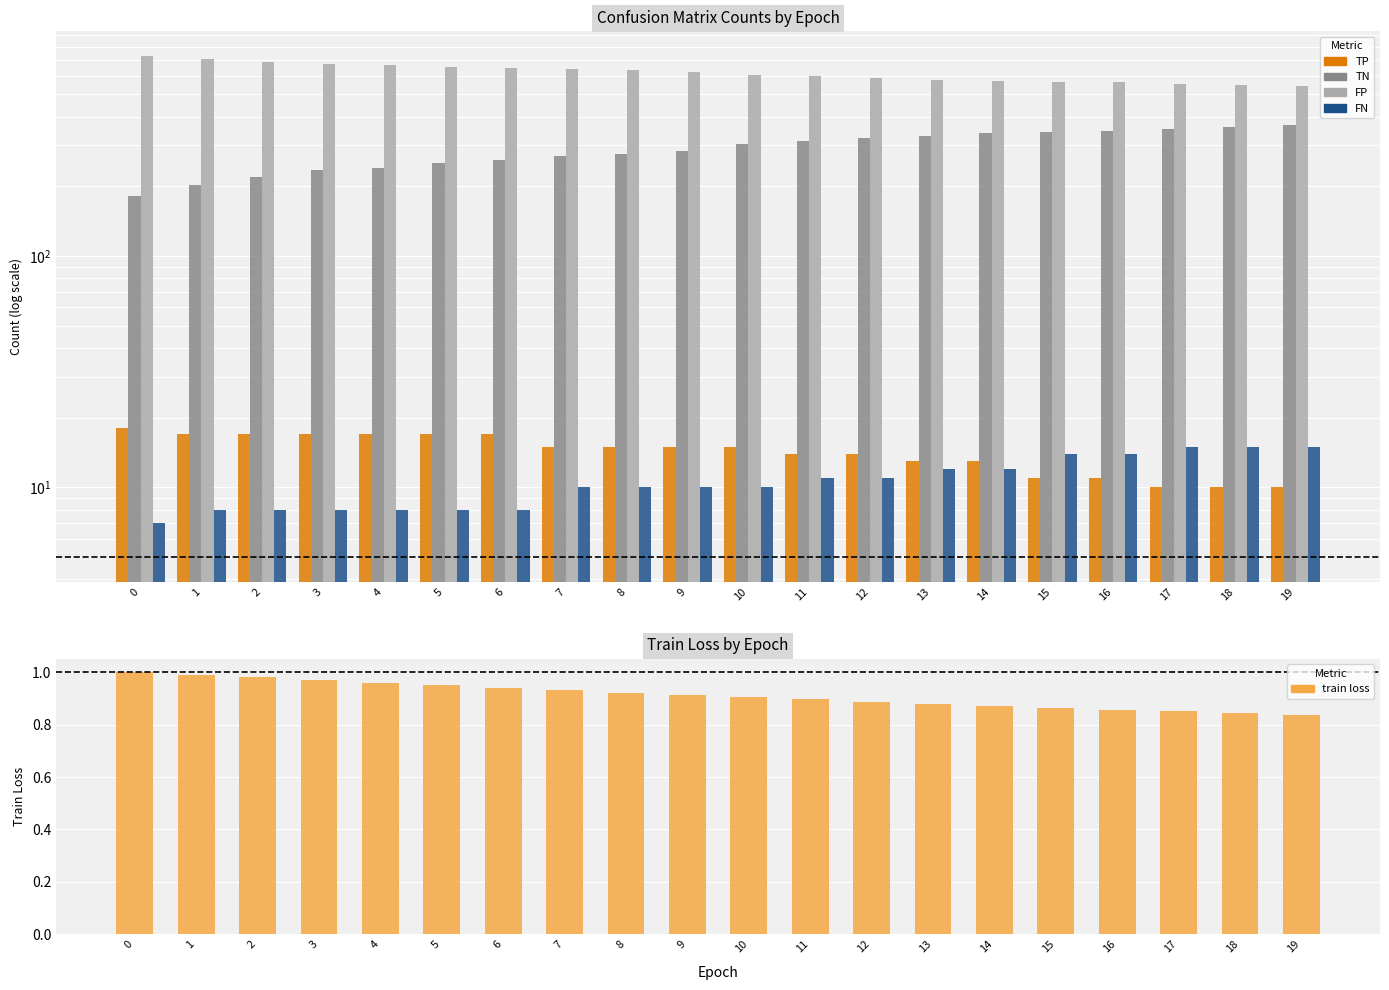

The value of FN at 9 is 13.8. True or false?

False